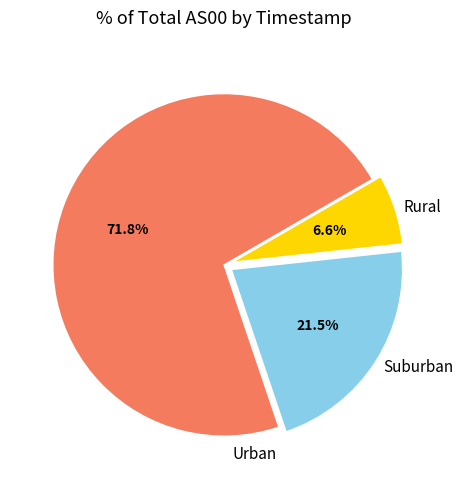

To the nearest percent, what is the difference between the largest and smallest slice percentages?

65%